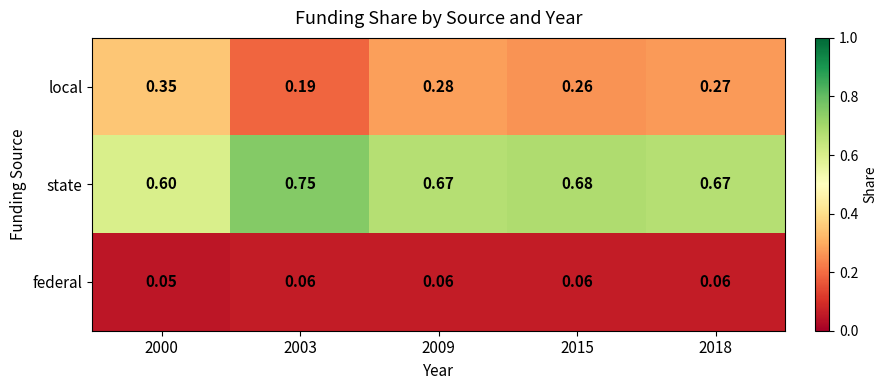

Which series has the largest range (max minus min)?

local